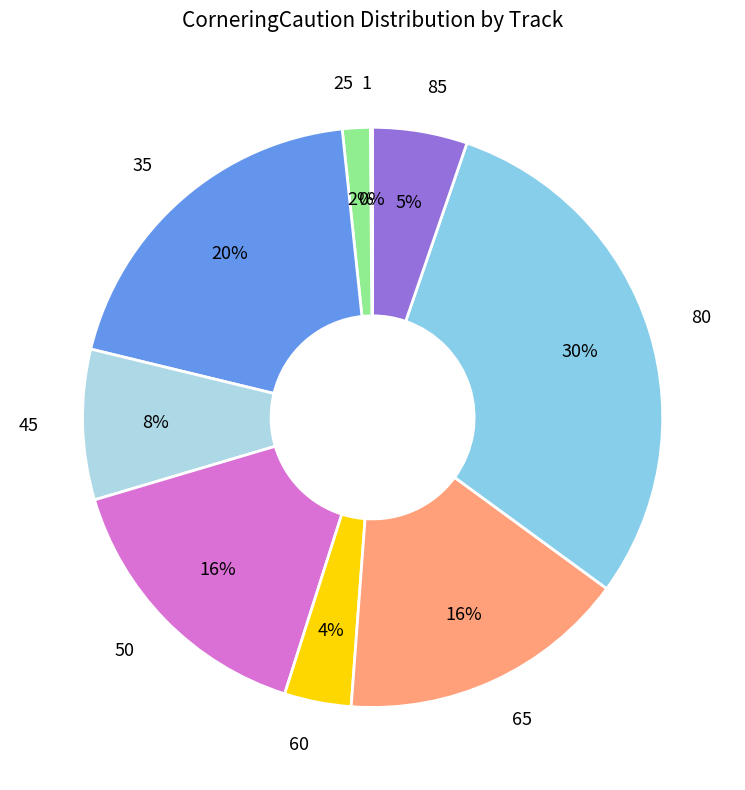

What is the largest slice in the pie chart?

80